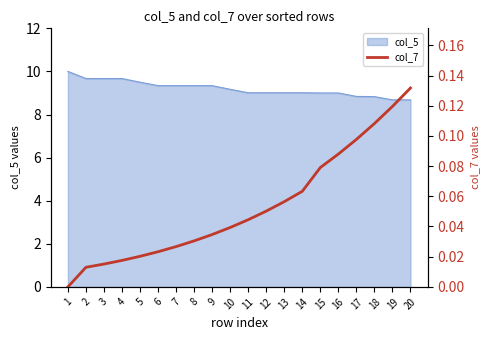

True or false: the data shows 0.0 at 7.

True